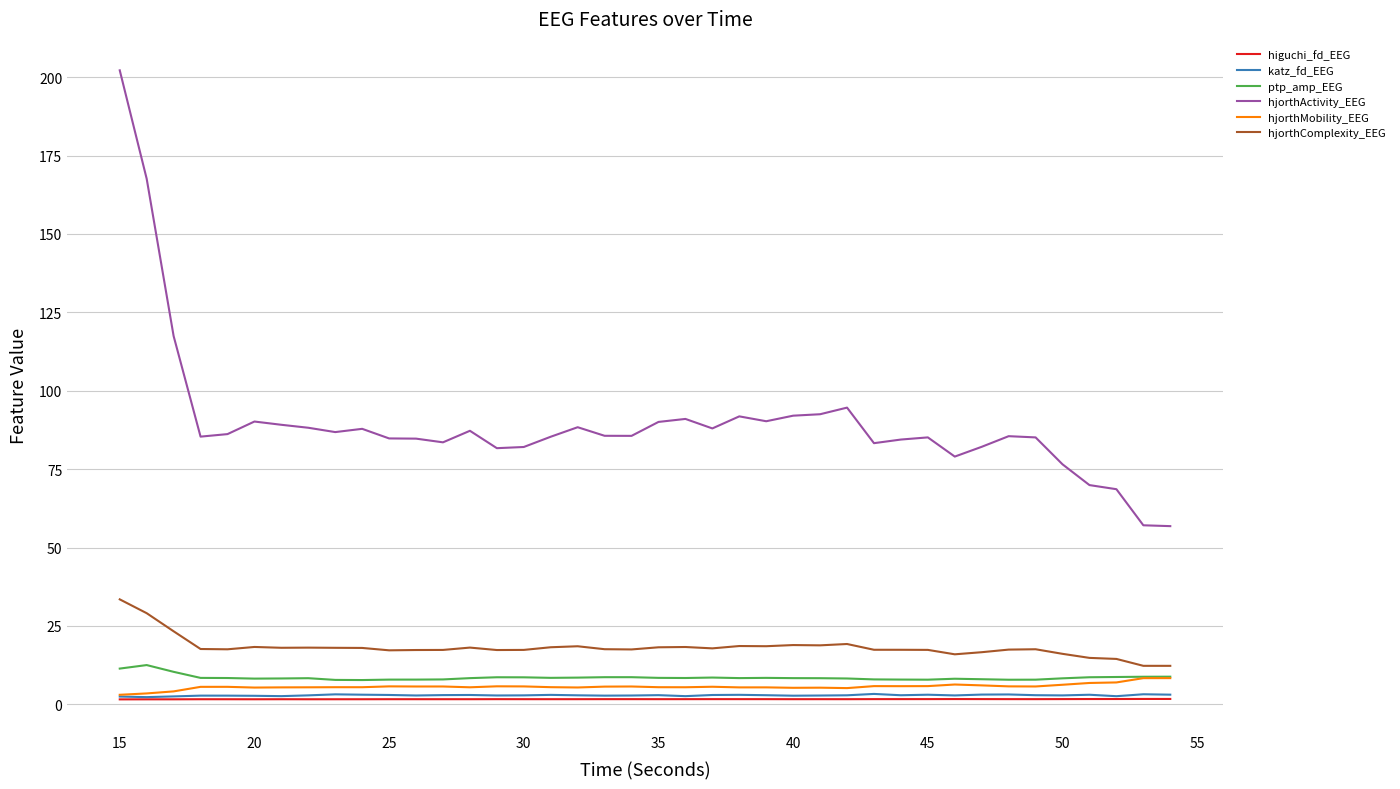

What is the lowest value of the hjorthComplexity_EEG series?

12.3